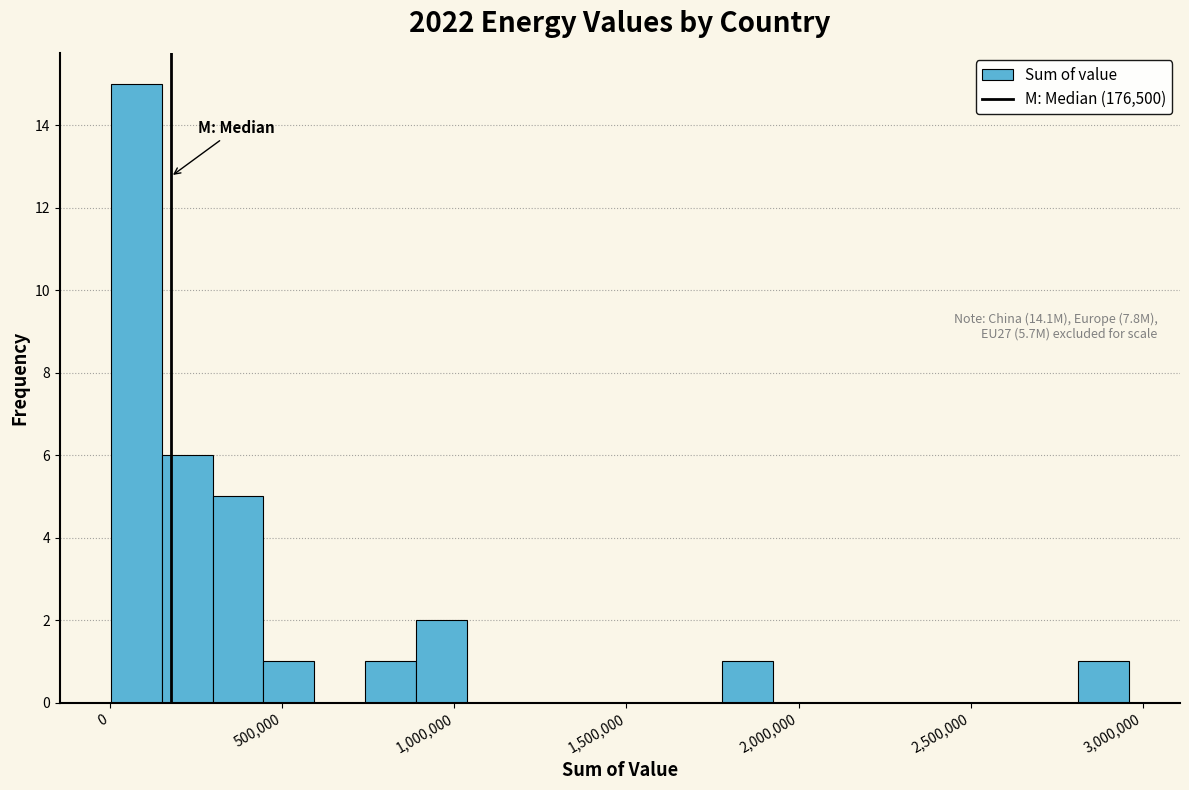

Read against the x-axis, roughly where is the centre of the tallest bar?

100000